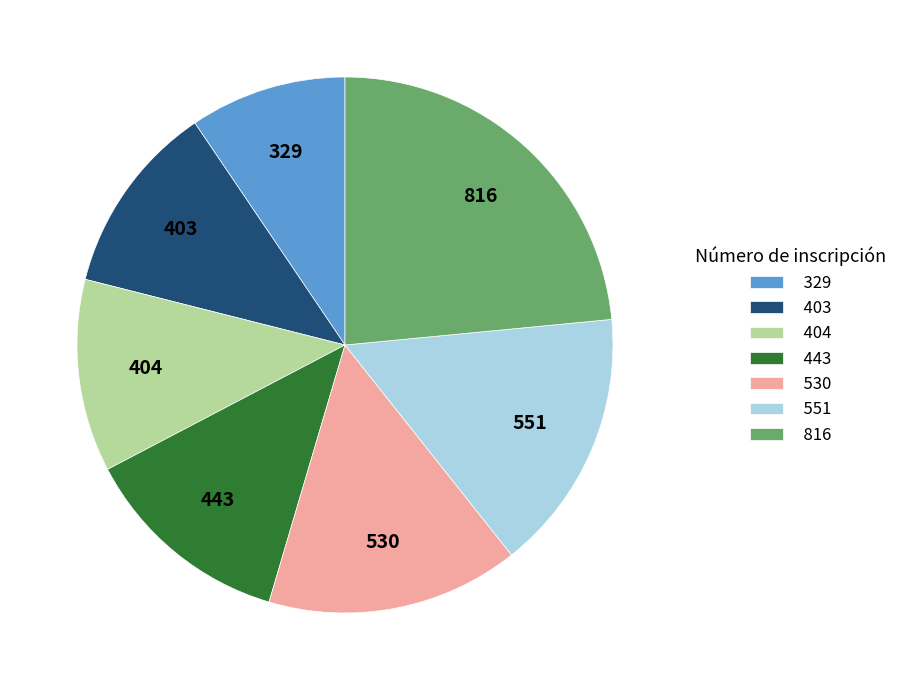

Is it true that 329 is 9% of the pie?

True